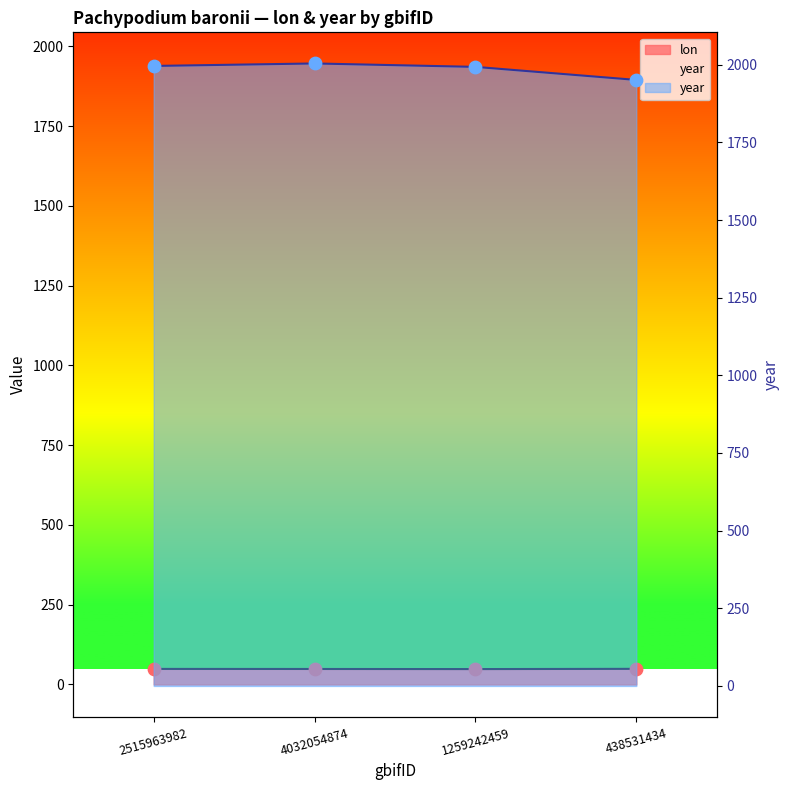

Which series has the widest spread of Y values?

year